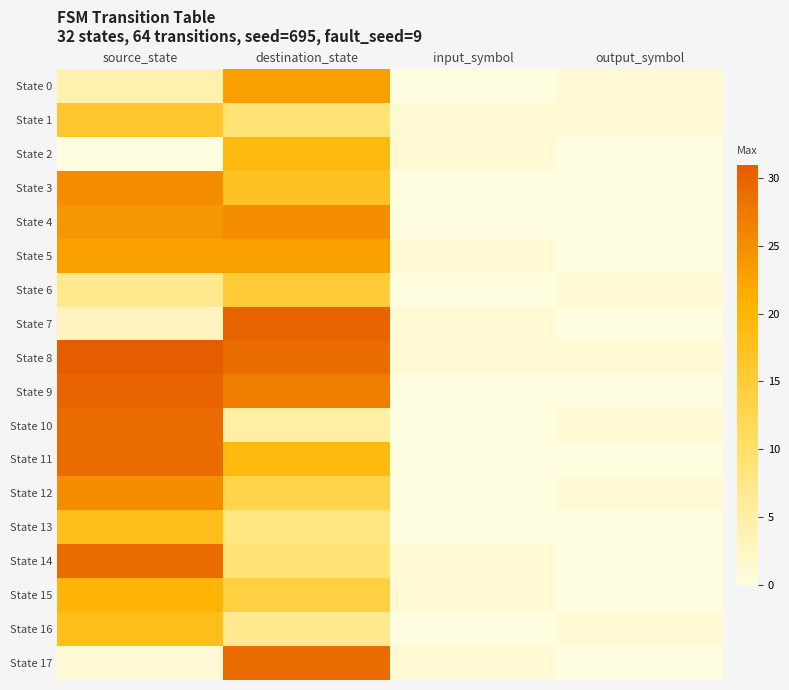

What is the spread (max minus min) of values at input_symbol?

1